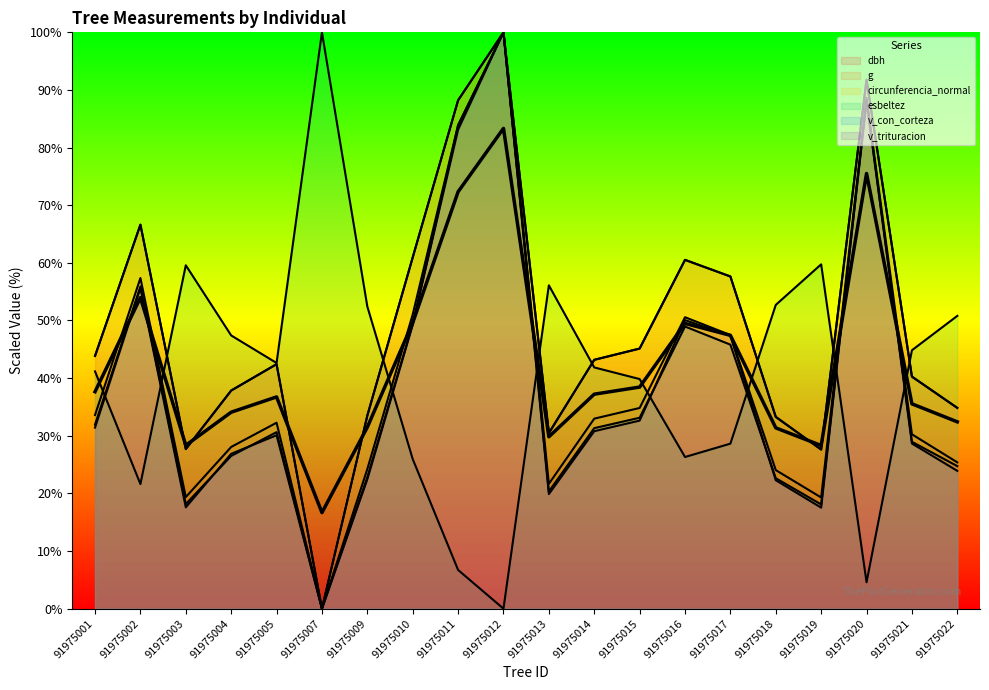

At which label does v_con_corteza reach its peak?

91975012